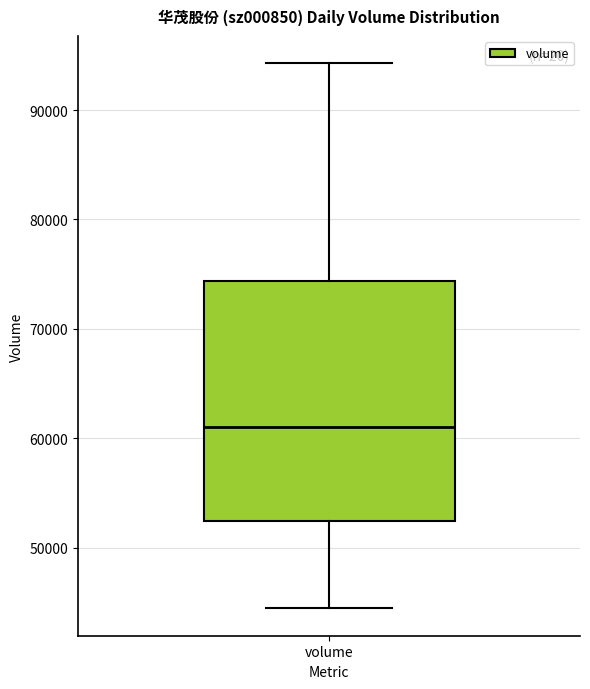

Read this box plot against the y-axis: the position of the median line, the range covered by the box, and the ends of both whiskers. The values are not printed on the chart, so give them approximately, as read against the axis.

median 61000, box 52000 to 74000, whiskers 44000 to 94000